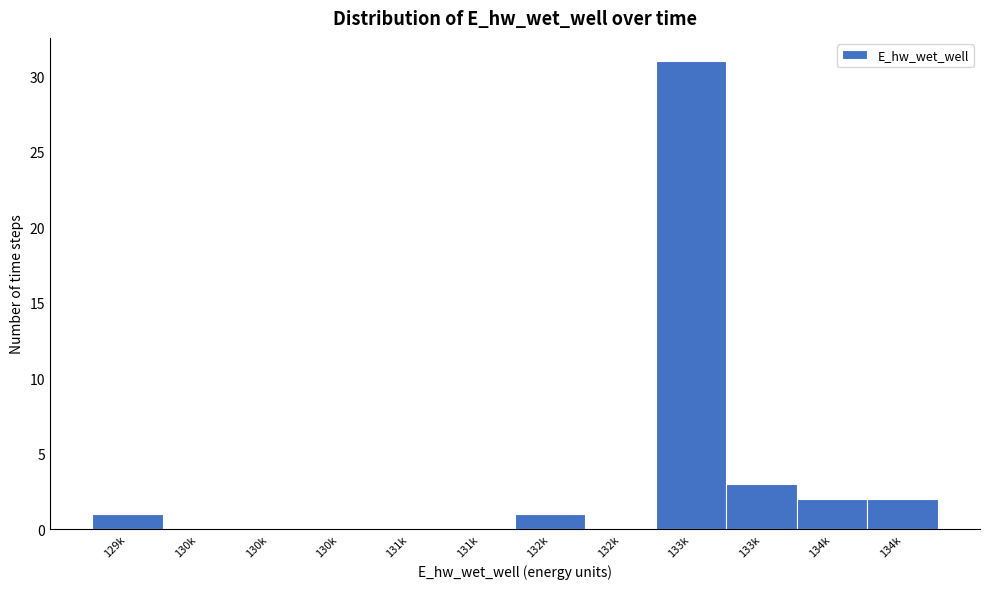

Count the number of categories in the chart.

12